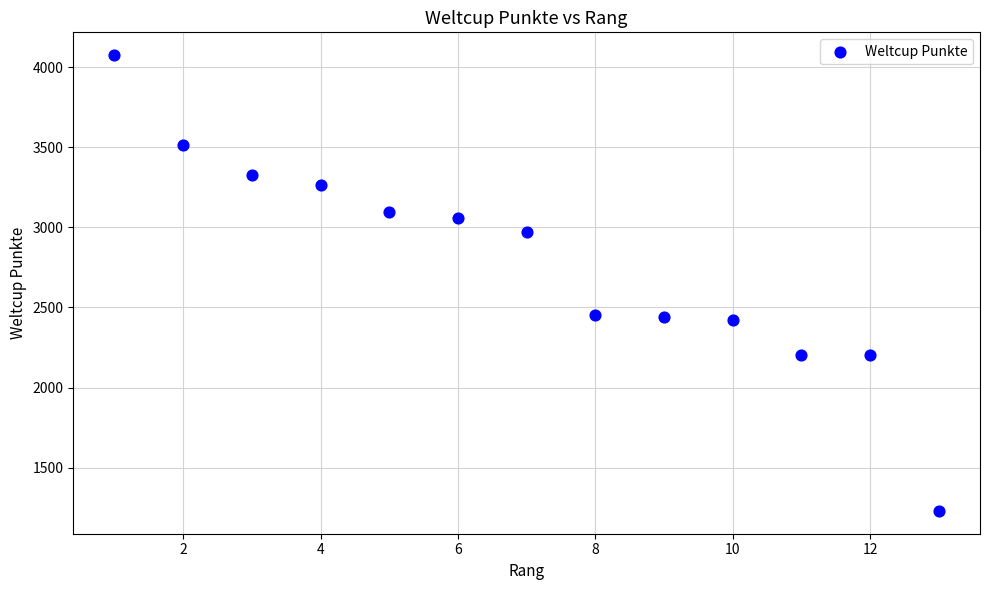

What is the range of X values (max minus min)?

12